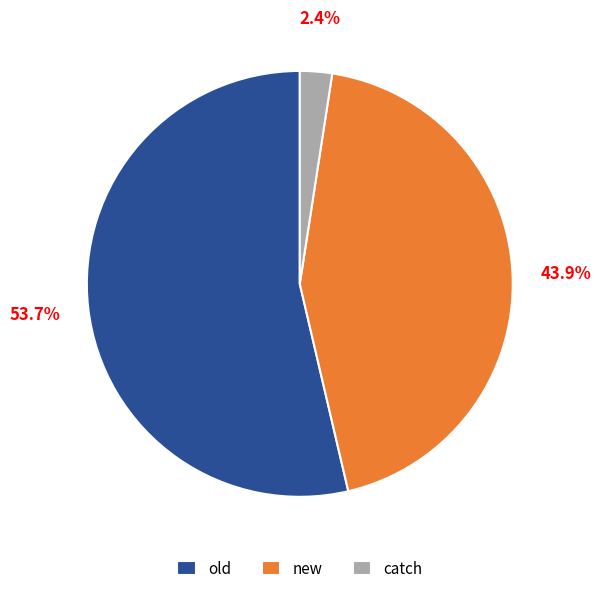

Combined, do catch and new account for over 50%?

No